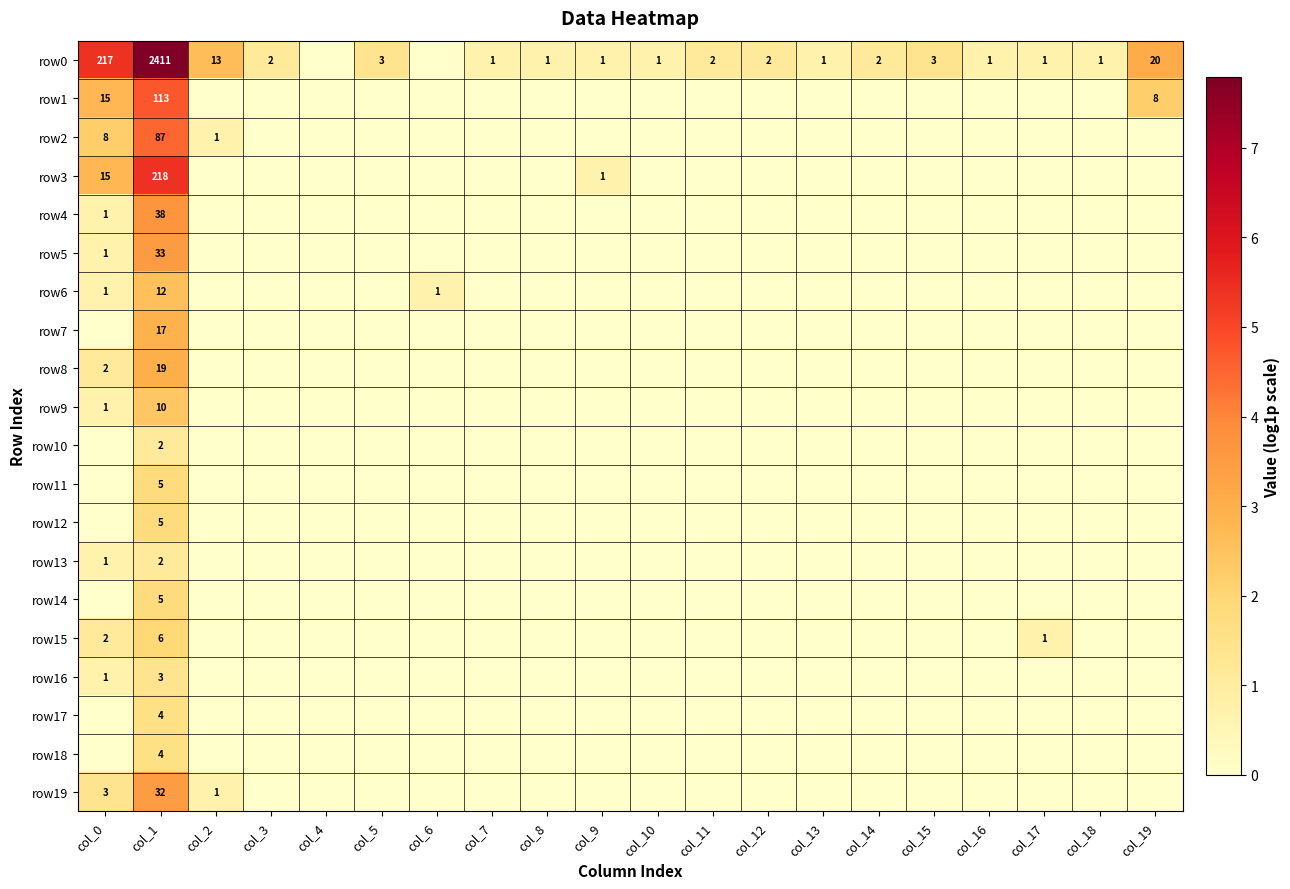

The row0 series shows 4244 at col_1. True or false?

False